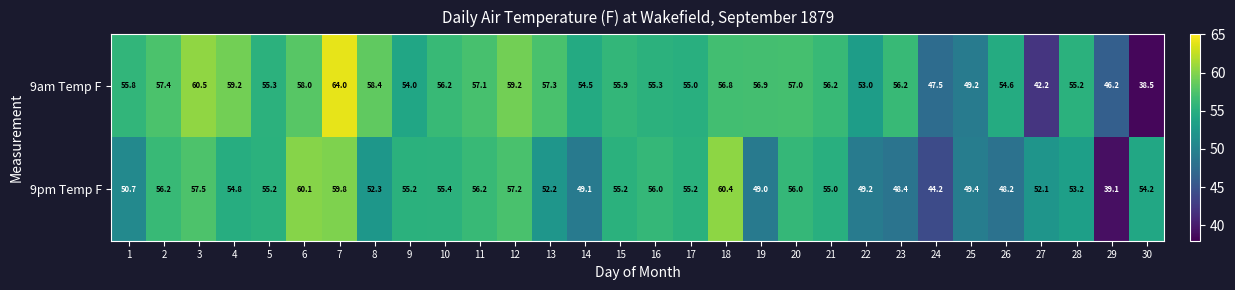

Which category has the highest value across all series?

7